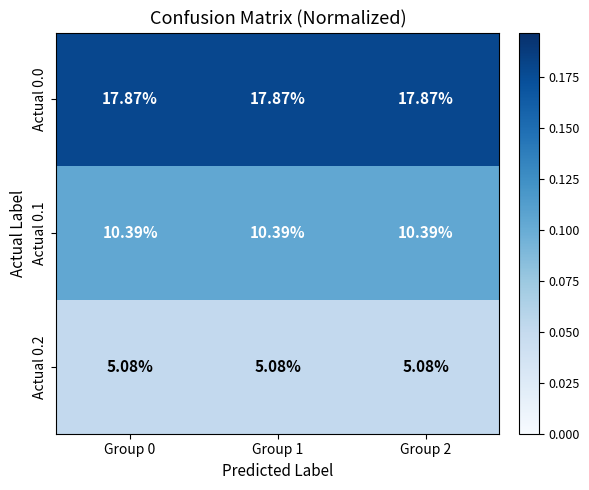

Is the value of Actual 0.1 at Group 1 greater than the value of Actual 0.2 at Group 1?

Yes